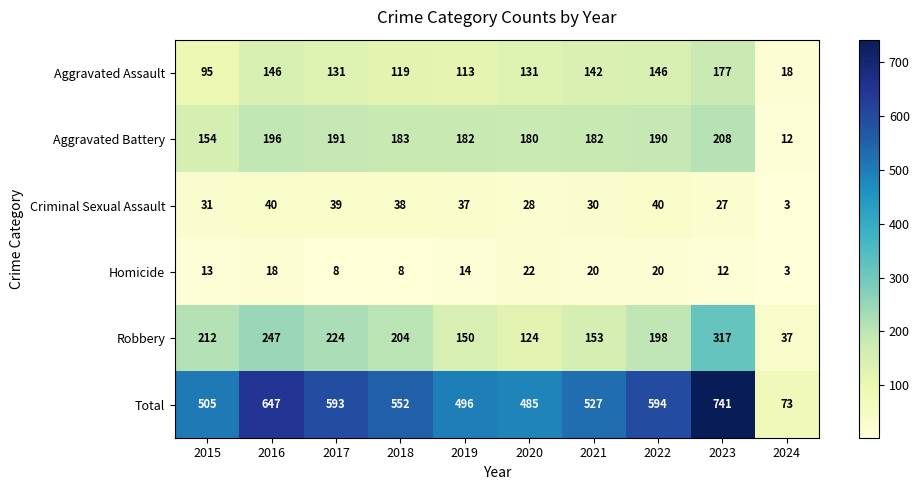

Which series has the largest total across all categories?

Total